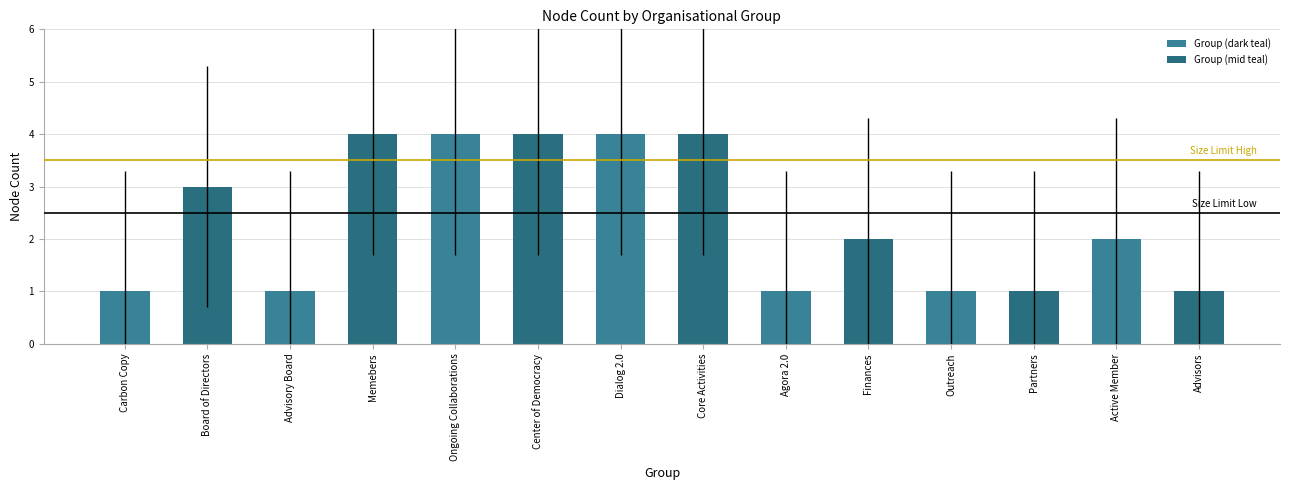

What is the sum of all values?

33